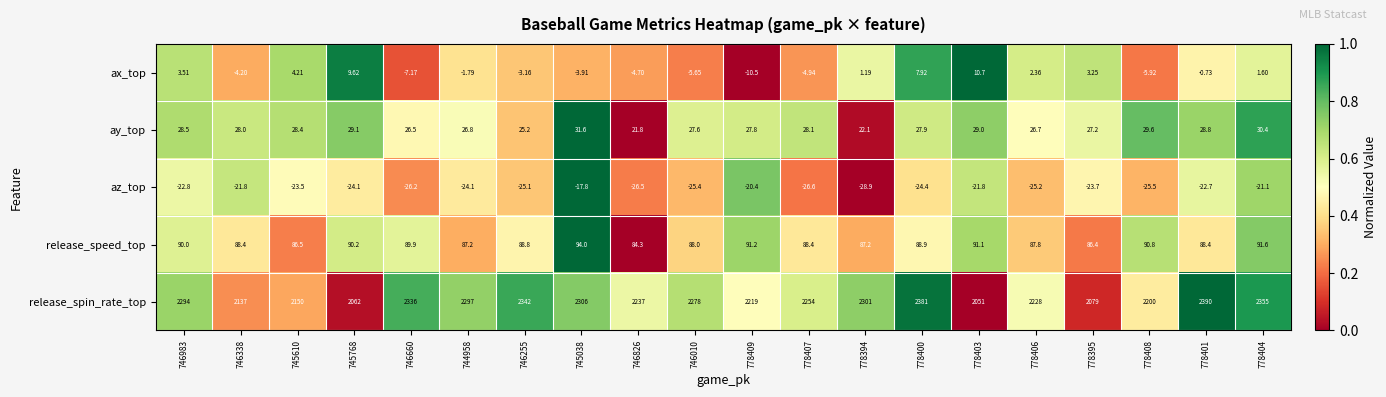

Between 745768 and 778403, which series saw the biggest shift?

release_spin_rate_top